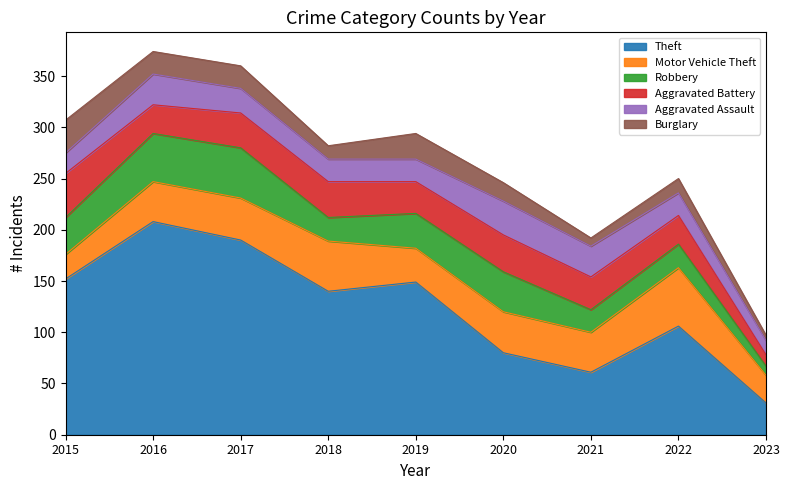

How many interior local peaks does the Theft series have?

3